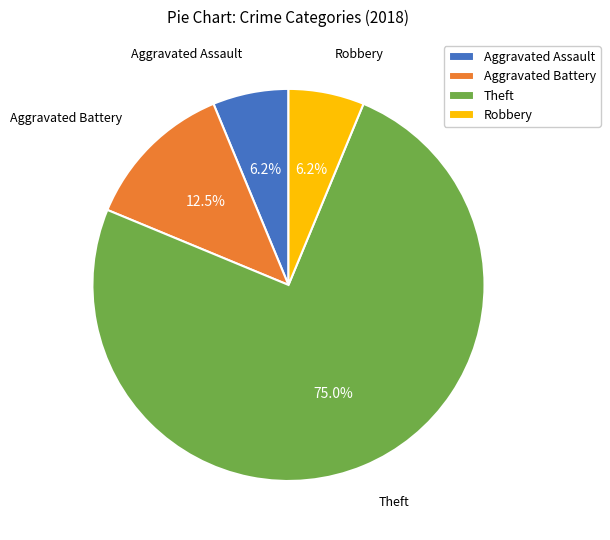

What percentage is the Robbery slice, to the nearest percent?

6%